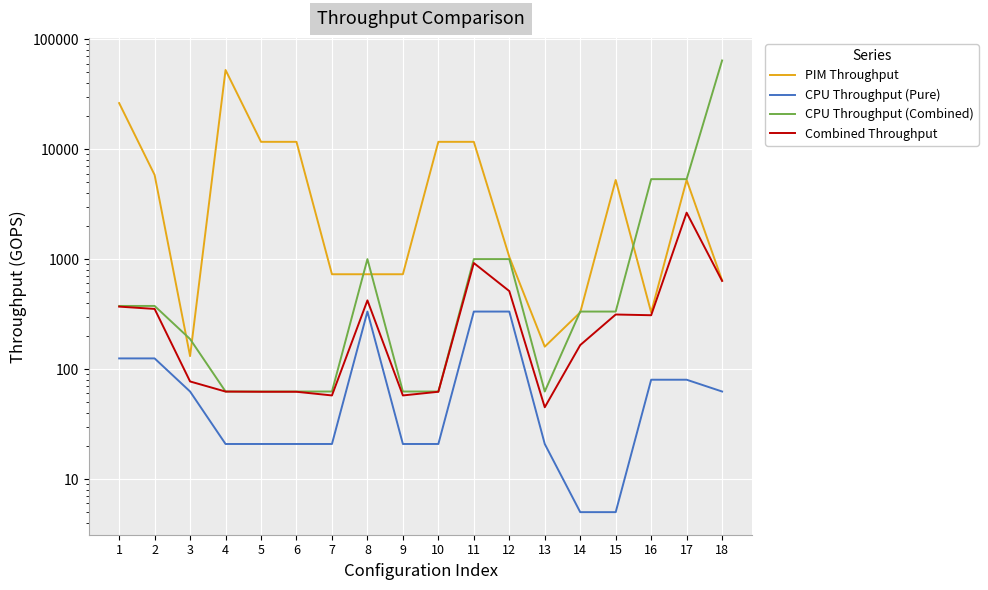

Between 14 and 11, which is larger?

11